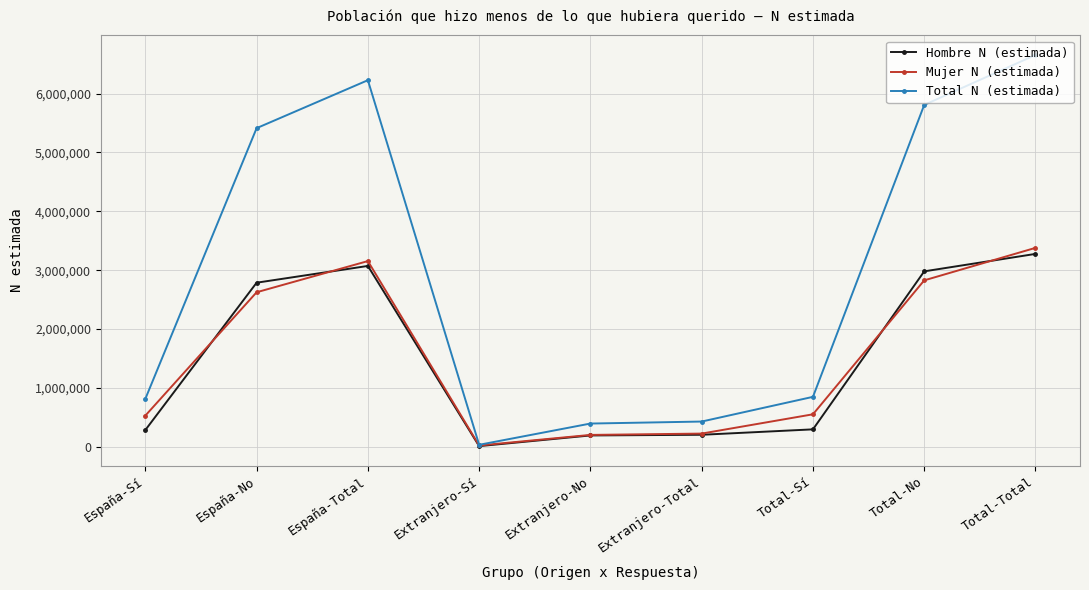

Read the Hombre N (estimada) value at Extranjero-No.

192917